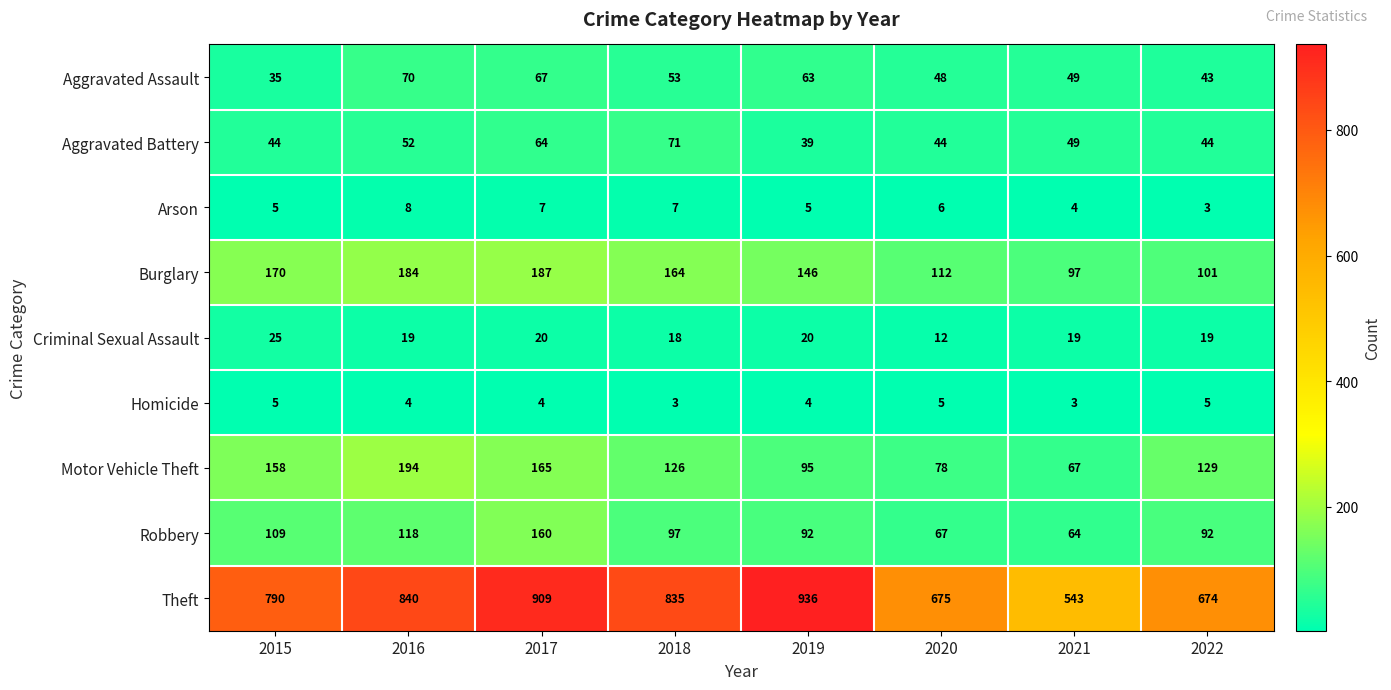

Where does the Homicide series first go above 4?

2015